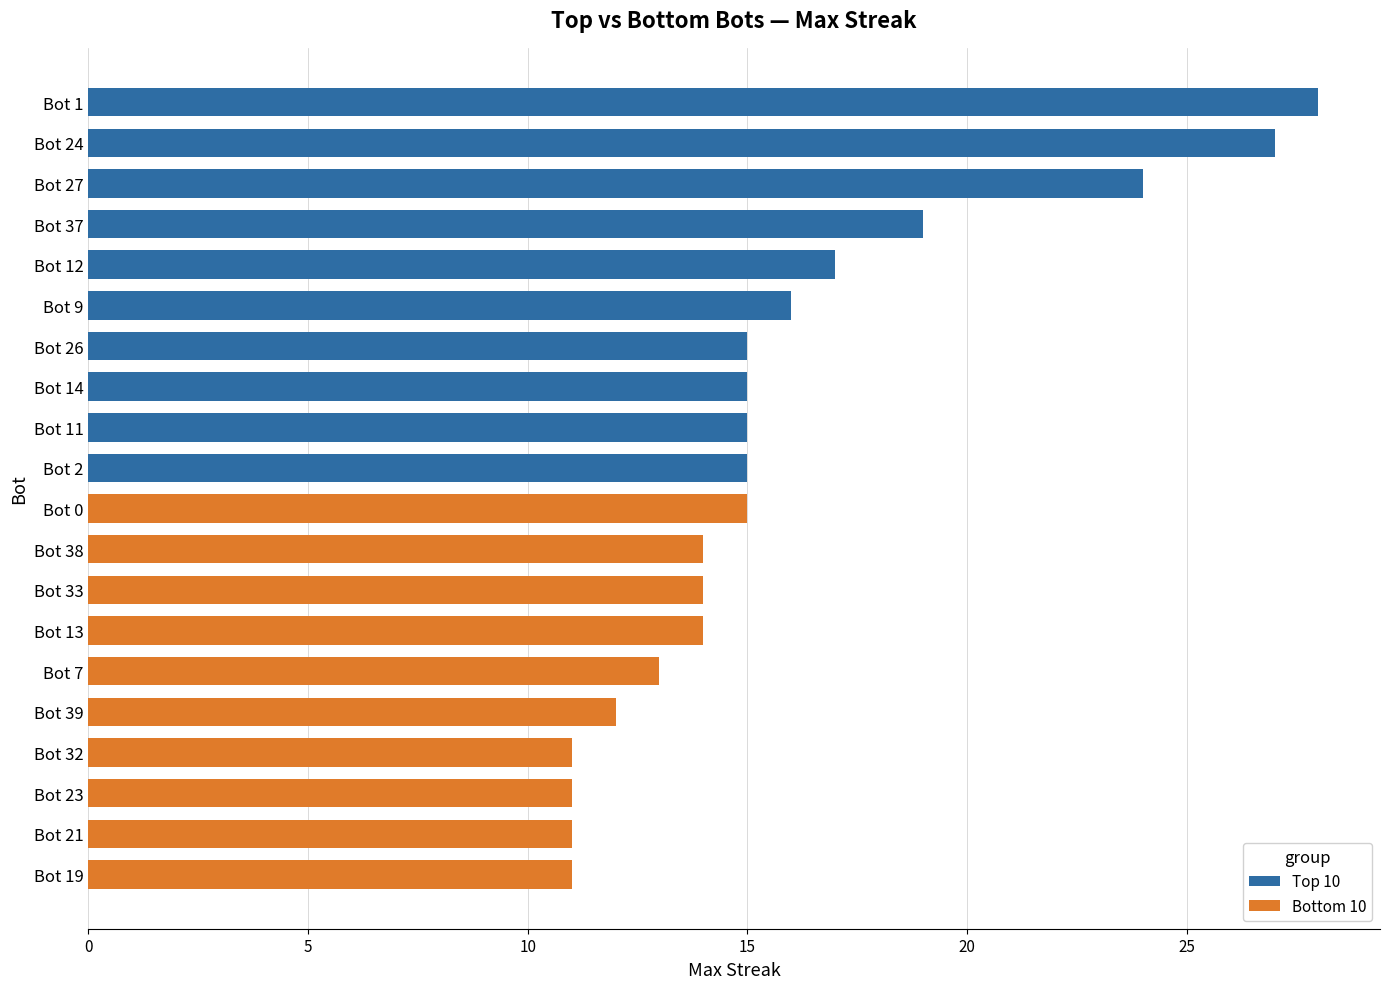

What is the difference between the highest and lowest values at 15?

5